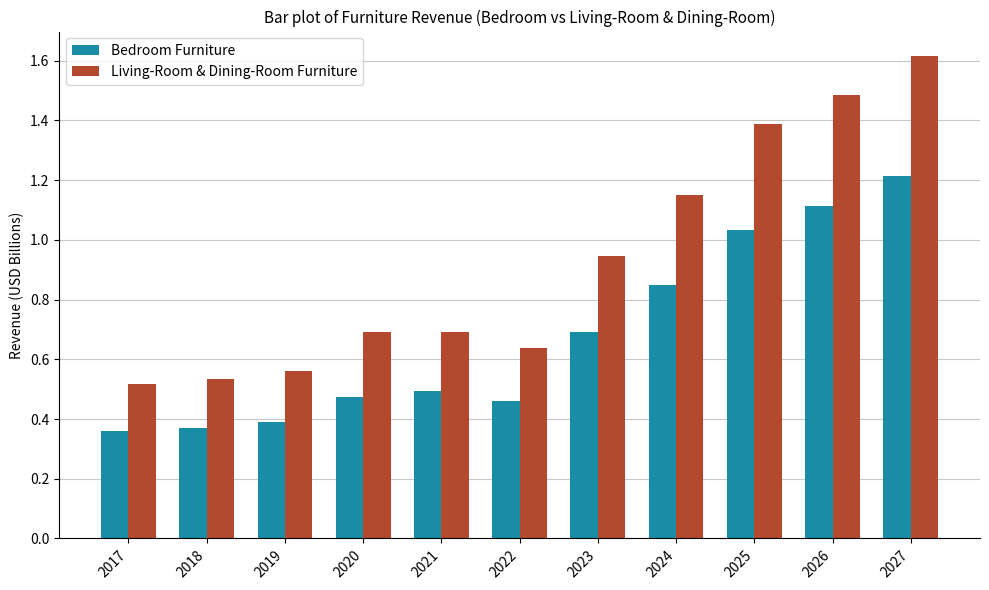

How many data points does each series have?

11